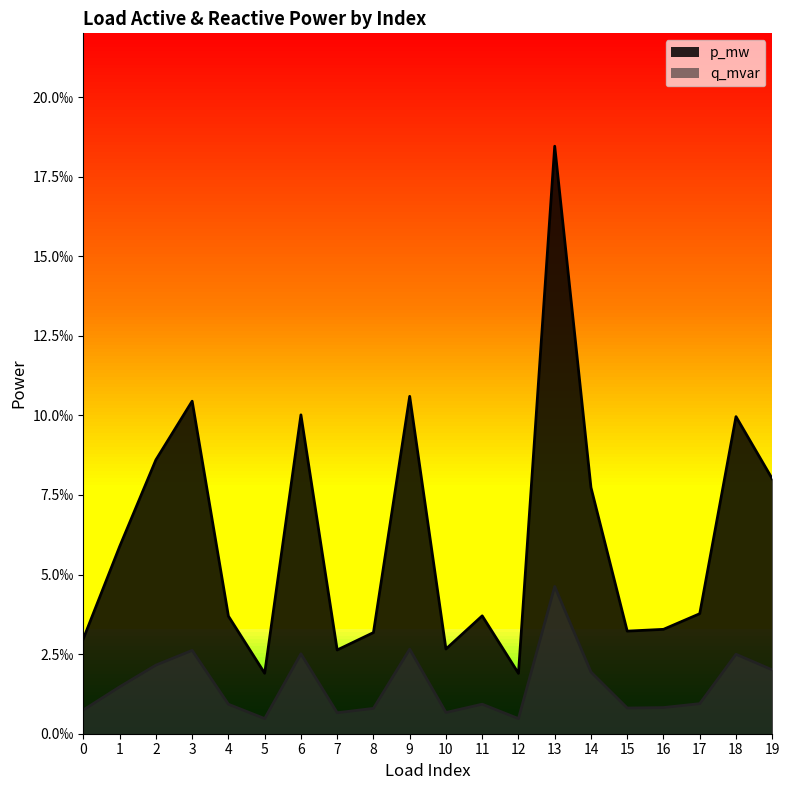

Rank the series at 5 from lowest to highest value.

q_mvar, p_mw